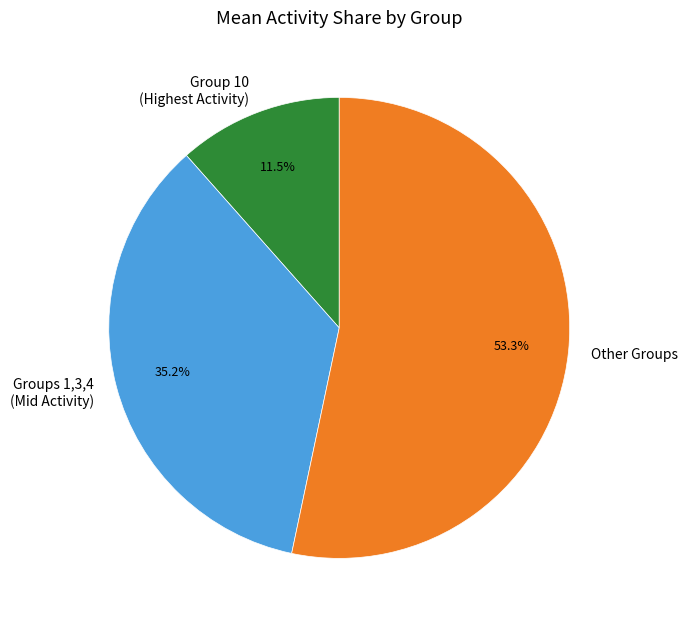

Does Other Groups represent more than half of the total?

Yes